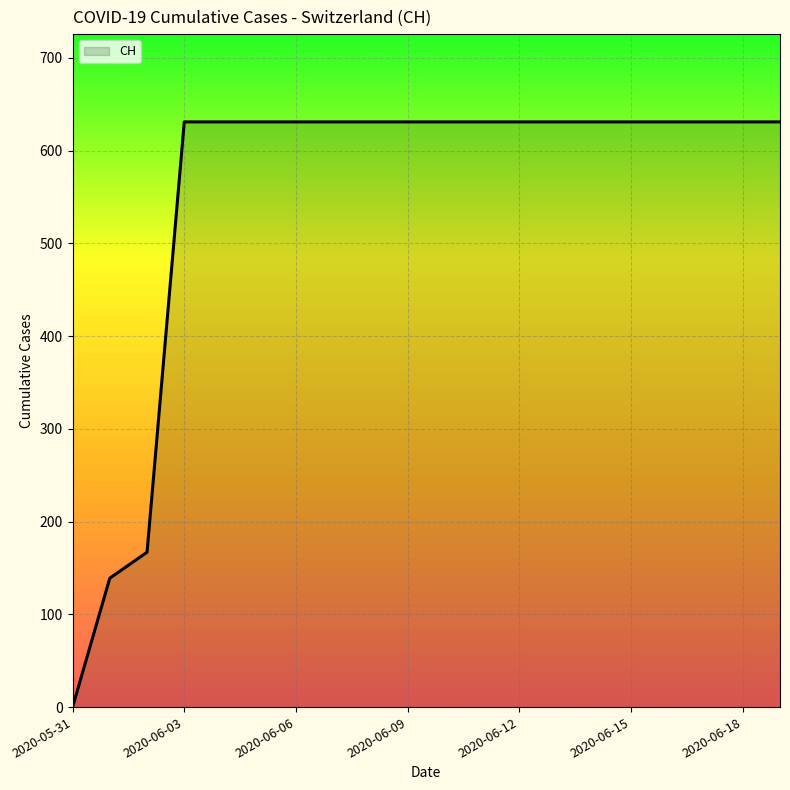

Reading left to right, list all the values displayed in this chart.

0	139	167	631	631	631	631	631	631	631	631	631	631	631	631	631	631	631	631	631